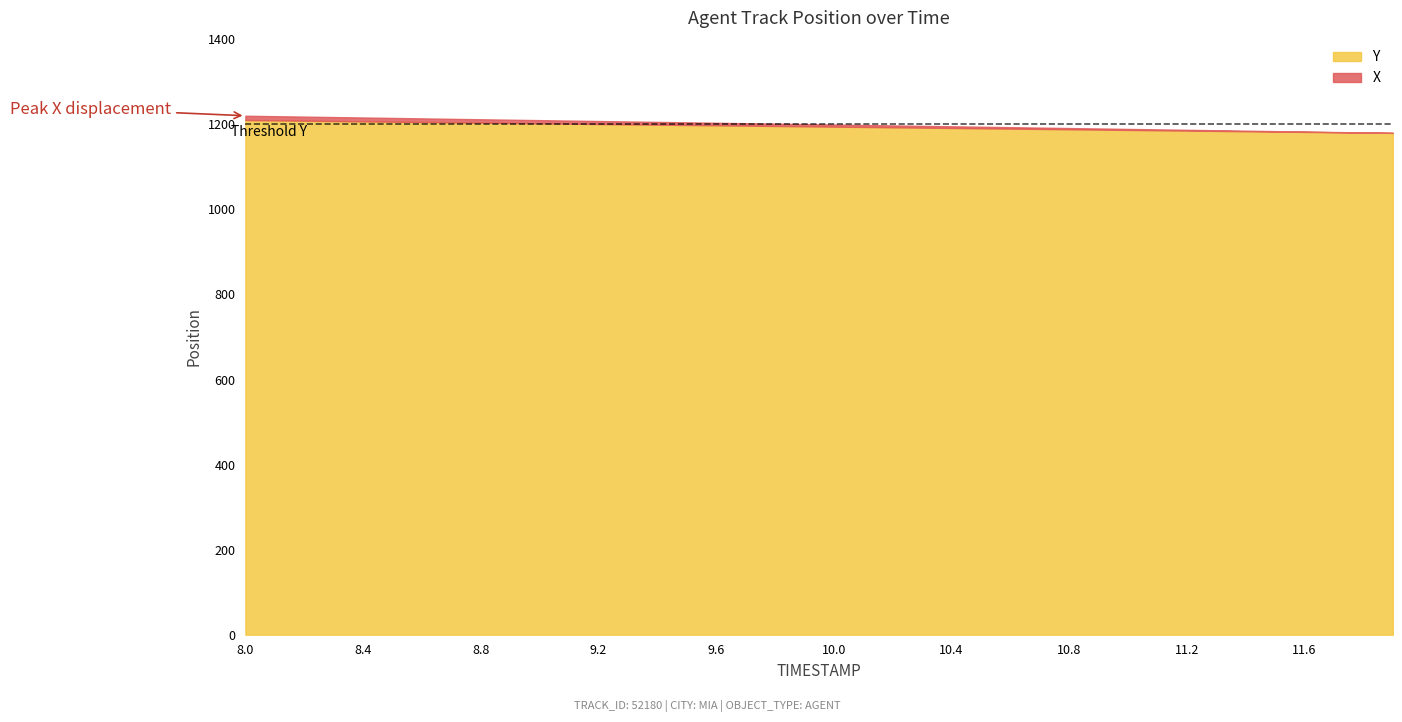

Which category has the highest value in the Y series?

8.0